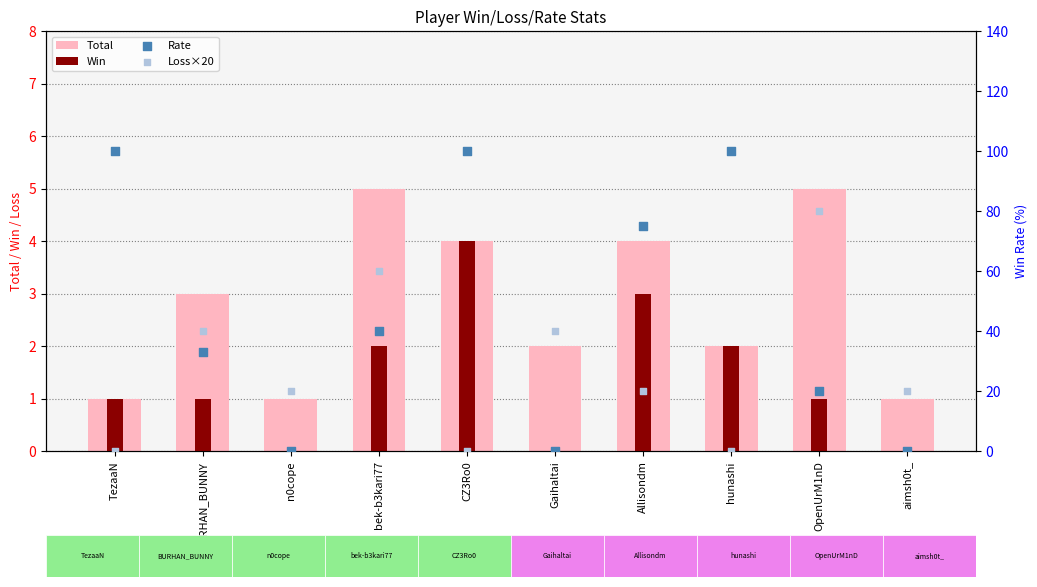

Which series contains the lowest Y value?

Win